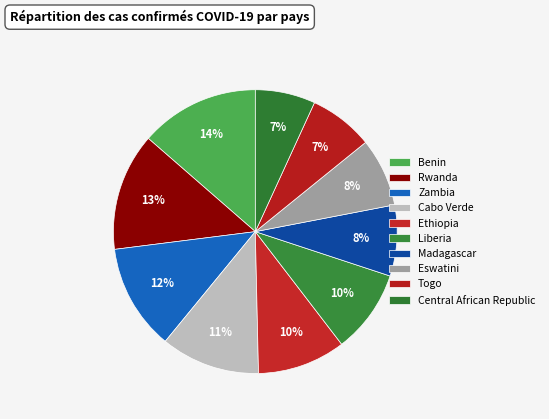

Count the number of slices in the pie.

10